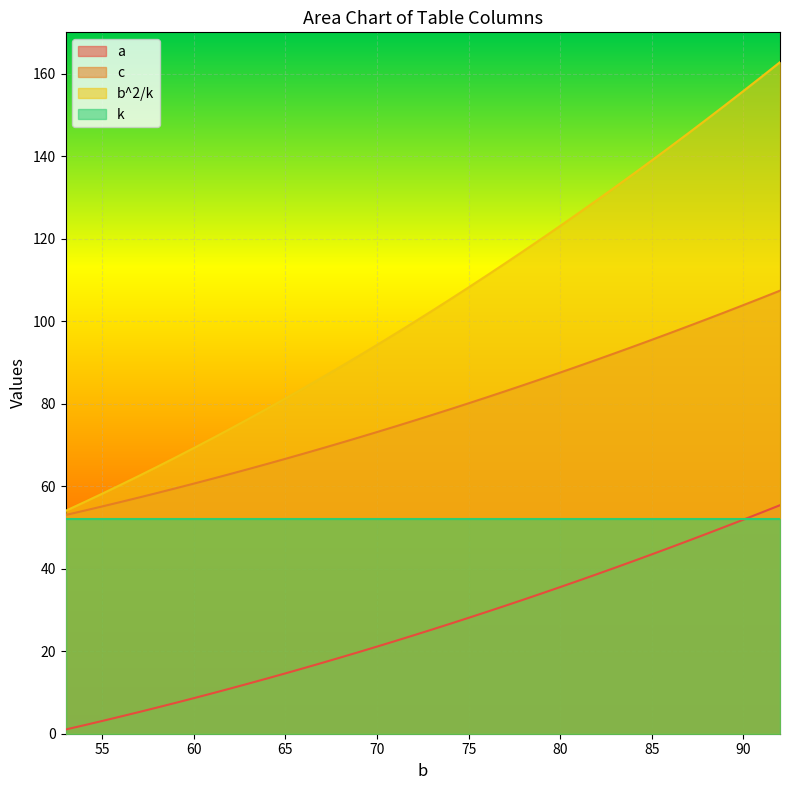

What is the sum of all c values?

3112.9